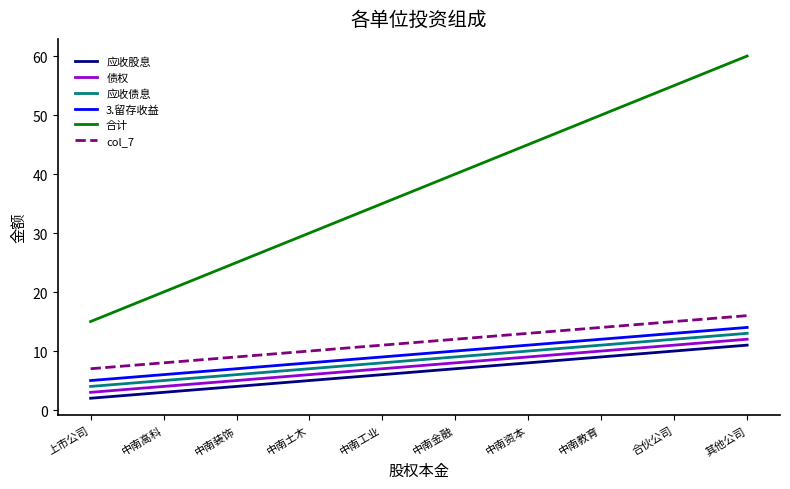

Count the 应收债息 values in the range 6 to 11.

6